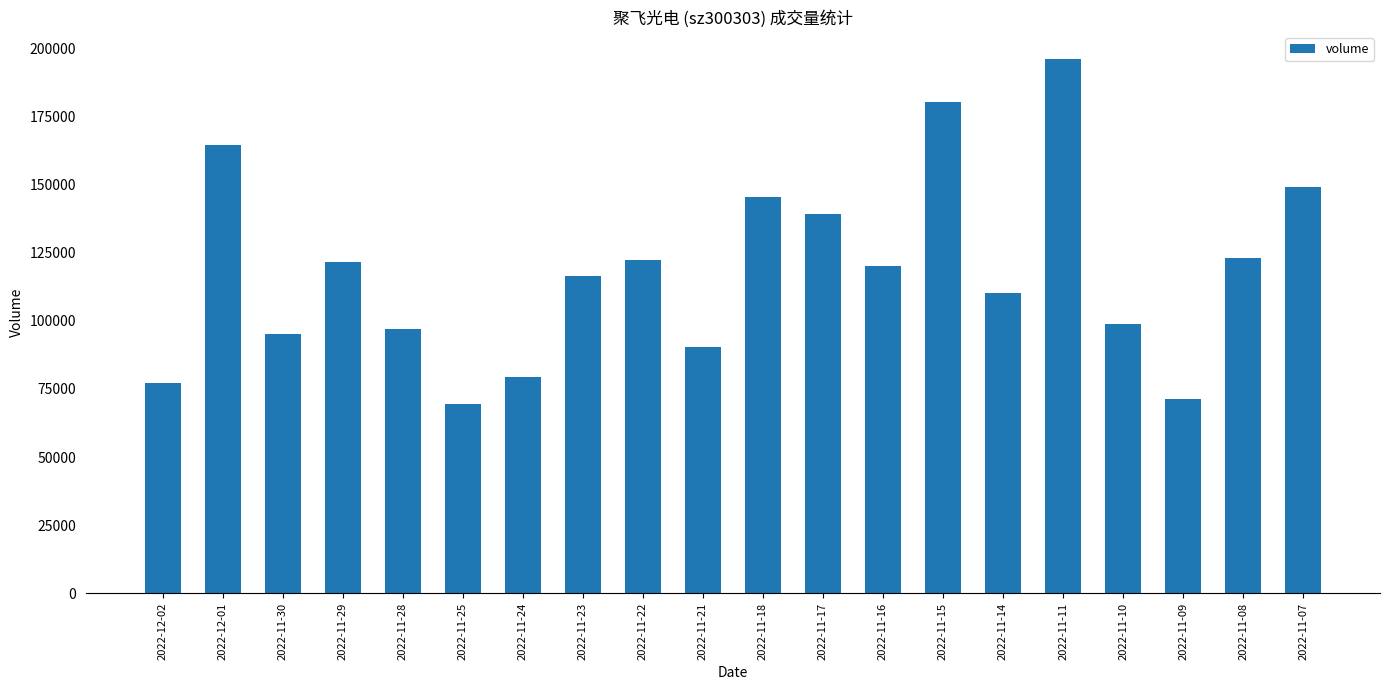

Is it true that the value at 2022-11-24 is 39512?

False